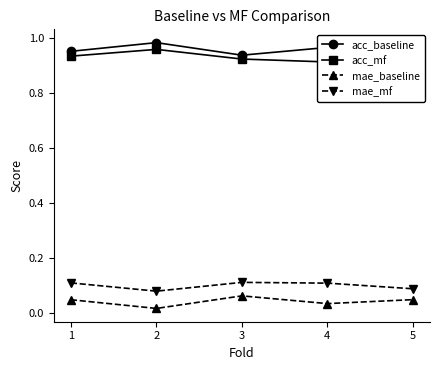

In acc_baseline, how many points are lower than both neighbors (excluding endpoints)?

1